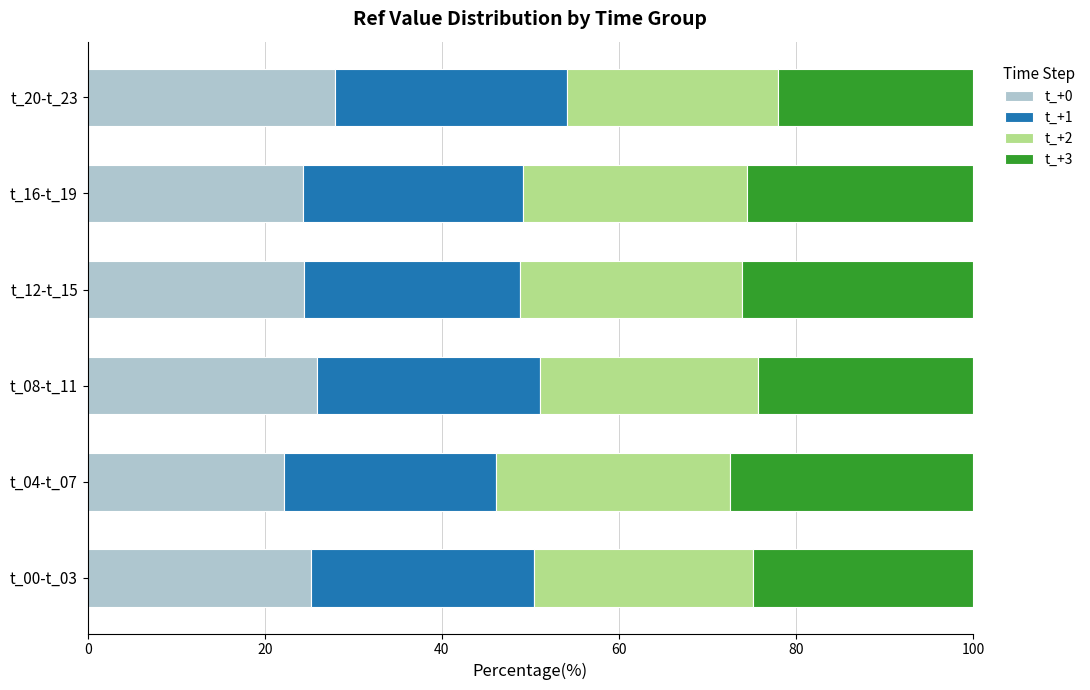

What is the sum of the t_+0 values at t_16-t_19 and t_08-t_11?

50.2